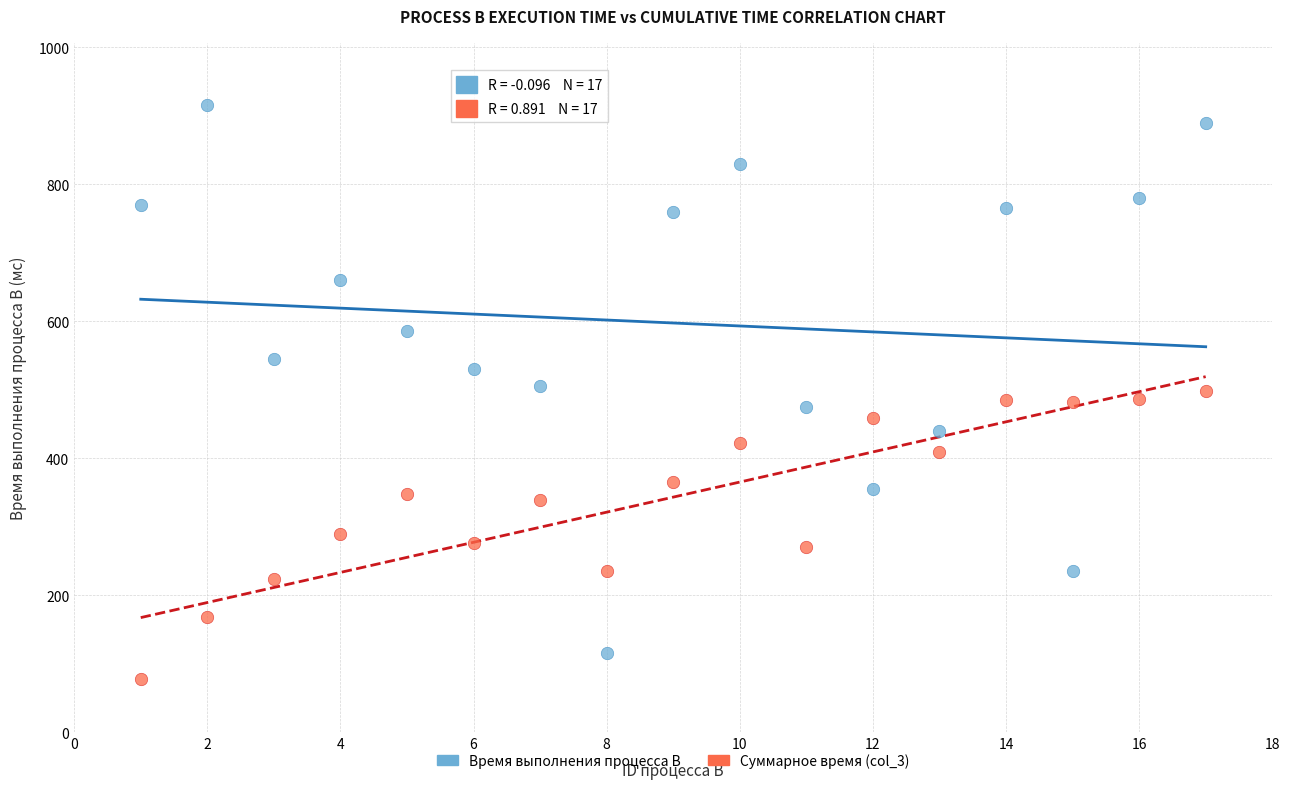

Across all data points, what is the range of X values (max minus min)?

16.0